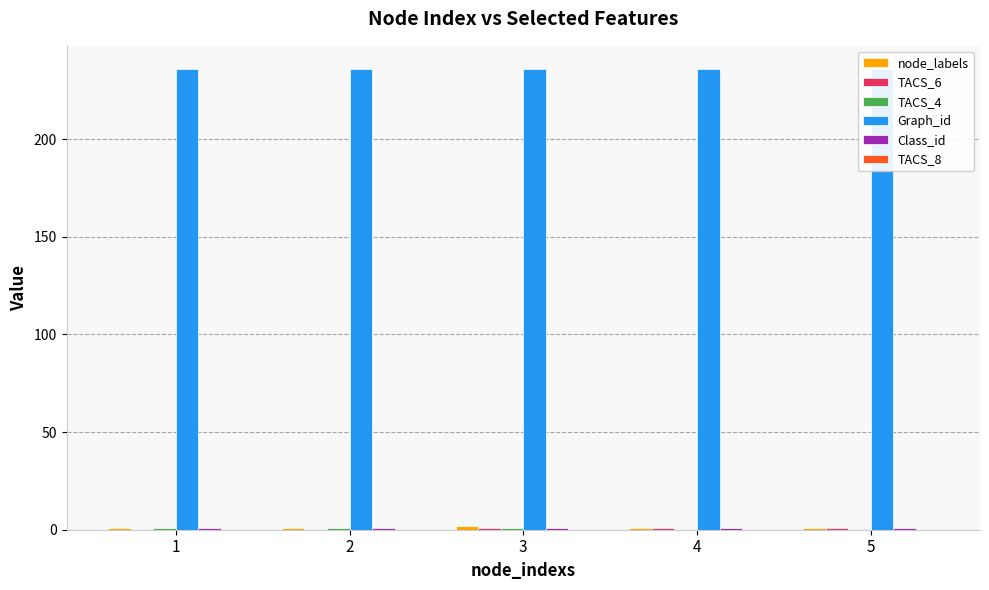

At how many categories does at least one series exceed 99?

5